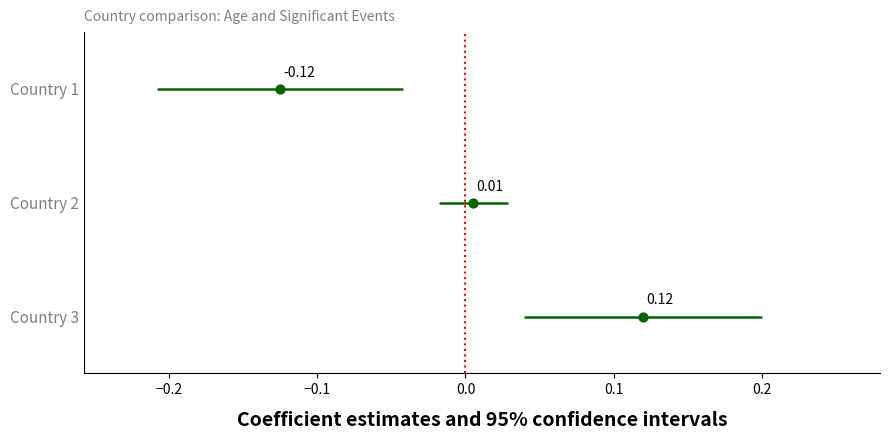

What are all the series names shown in the legend?

Country 1, Country 2, Country 3